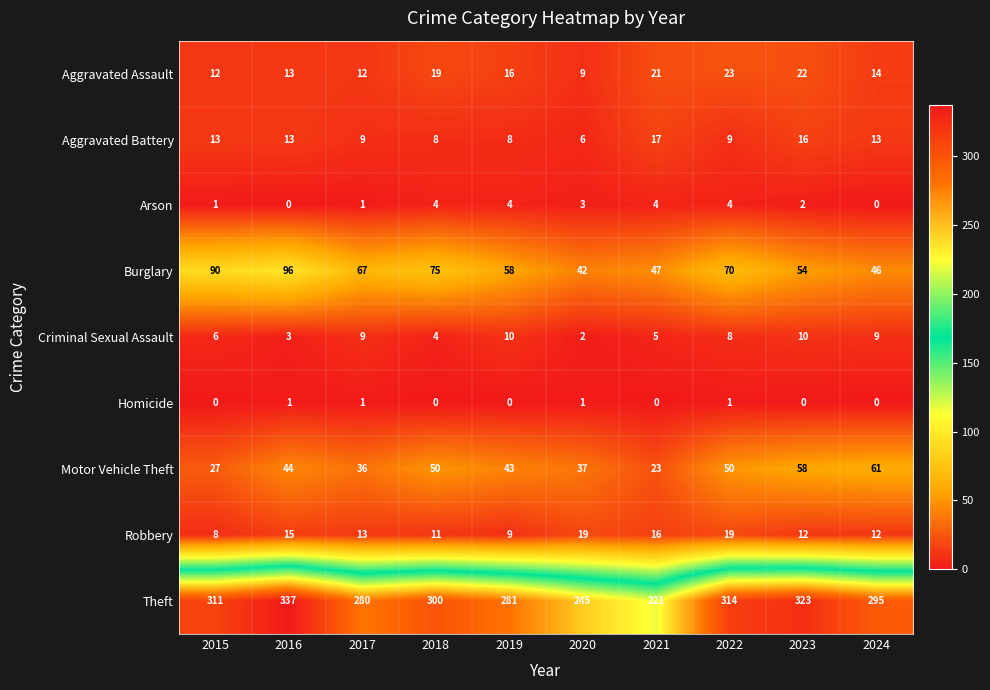

The Arson series shows 4 at 2019. True or false?

True